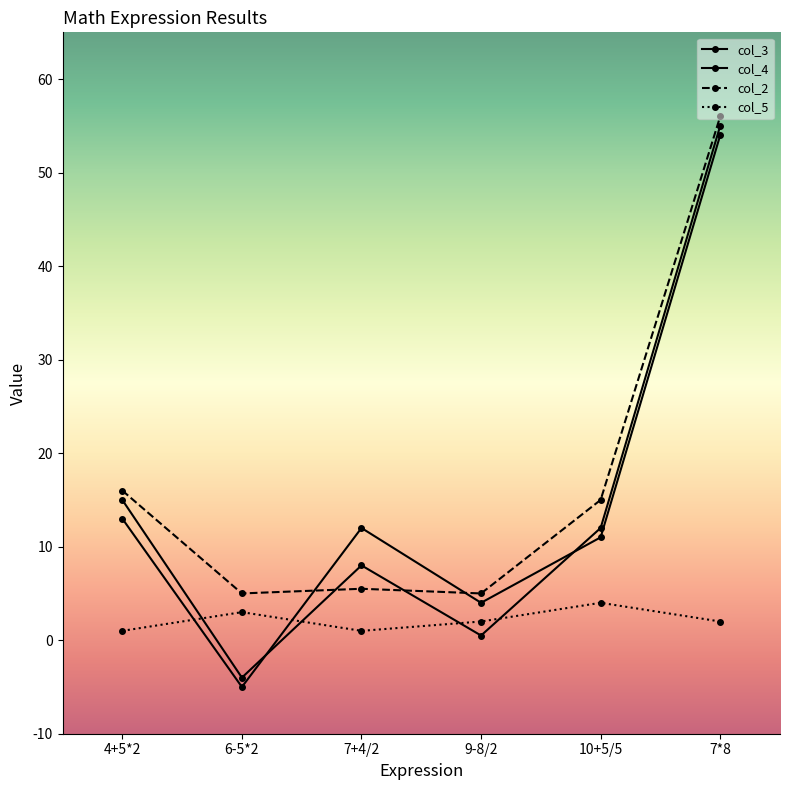

Does the chart have visible grid lines?

No